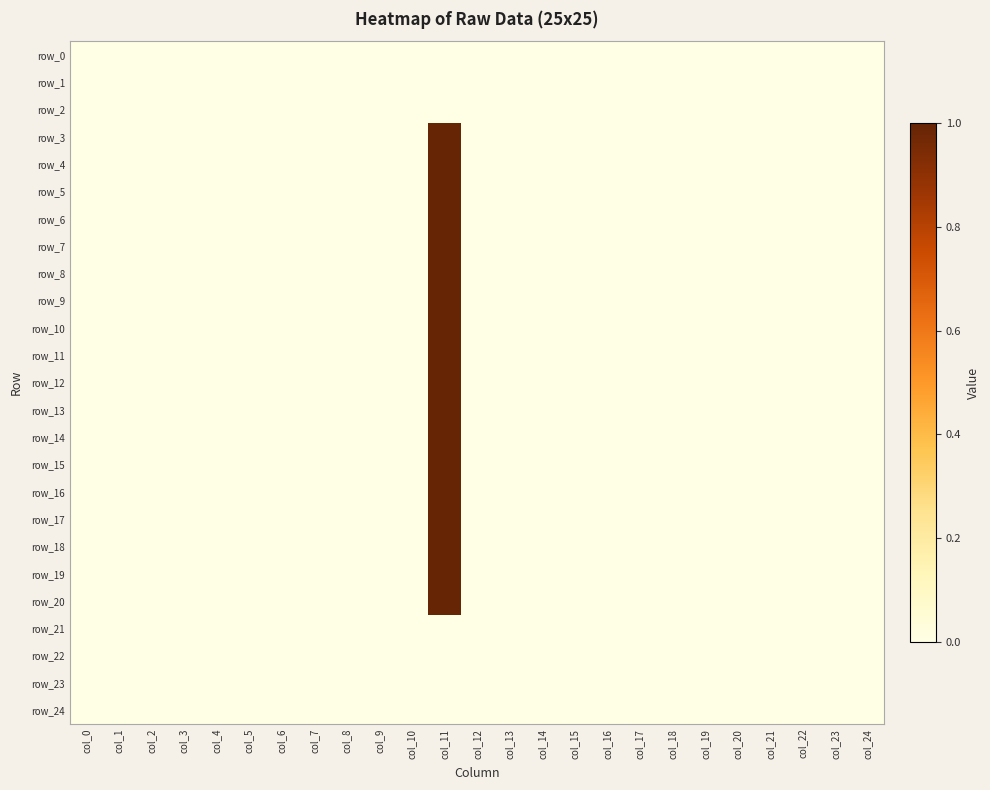

Count the number of data series in this chart.

25